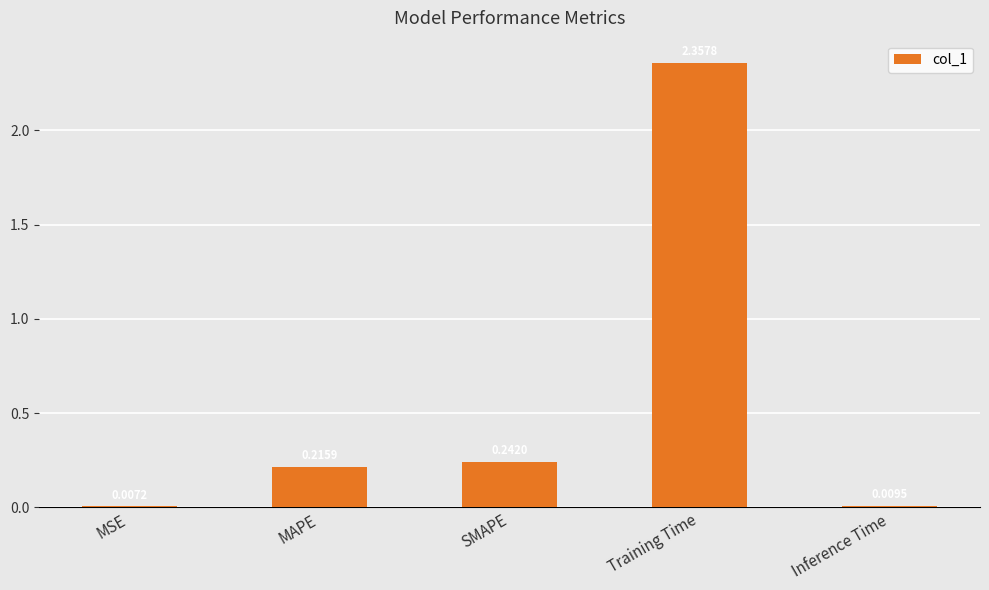

Where is the data nearest to the value 1?

SMAPE